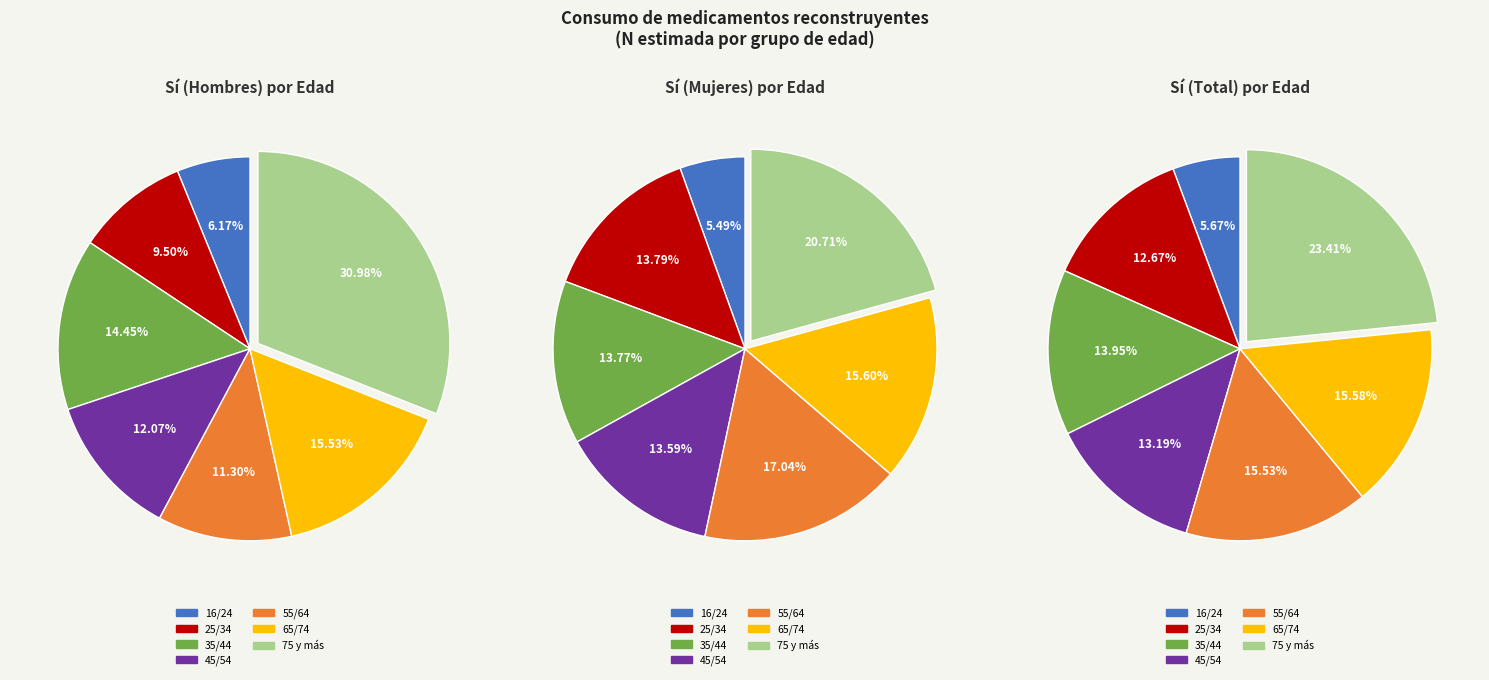

How many slices are in this pie chart?

7